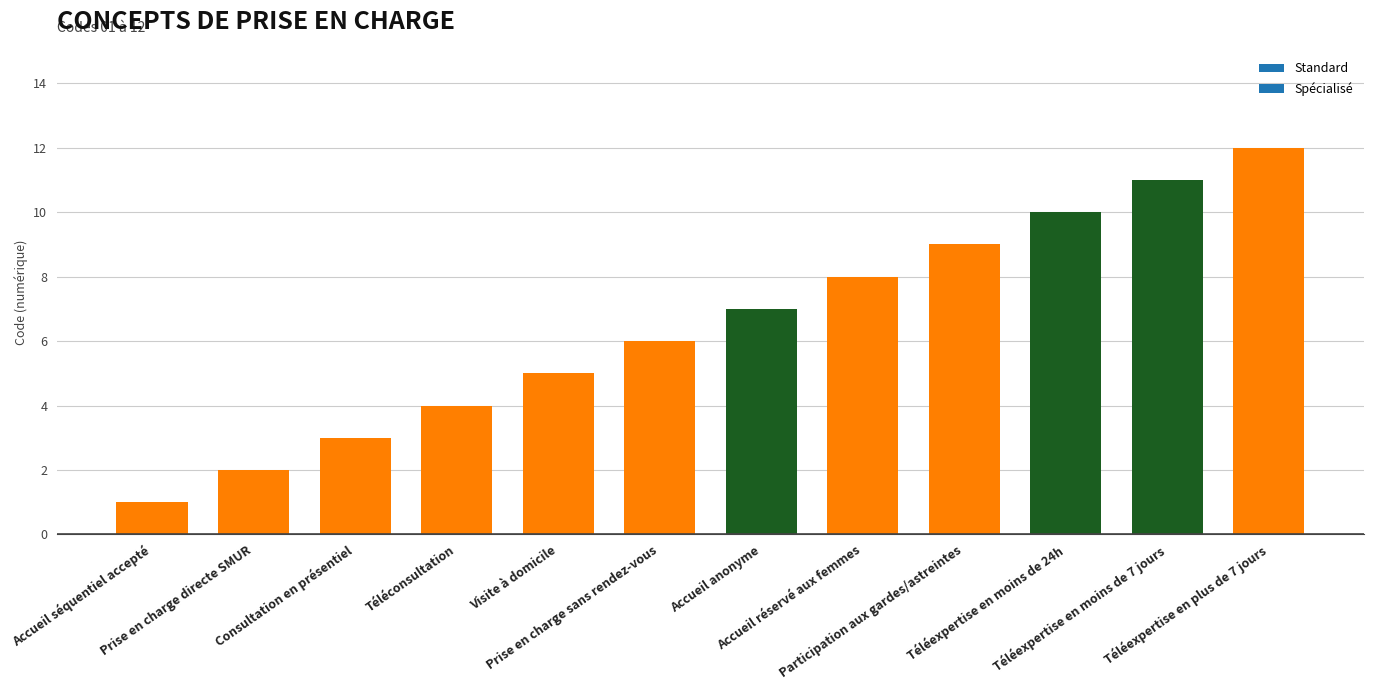

Rank the categories by value from highest to lowest.

Téléexpertise en plus de 7 jours, Téléexpertise en moins de 7 jours, Téléexpertise en moins de 24h, Participation aux gardes/astreintes, Accueil réservé aux femmes, Accueil anonyme, Prise en charge sans rendez-vous, Visite à domicile, Téléconsultation, Consultation en présentiel, Prise en charge directe SMUR, Accueil séquentiel accepté